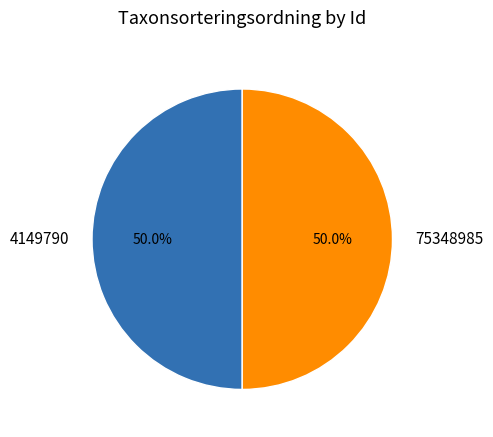

Approximately how many times larger is the value at 4149790 compared to 75348985?

1.0